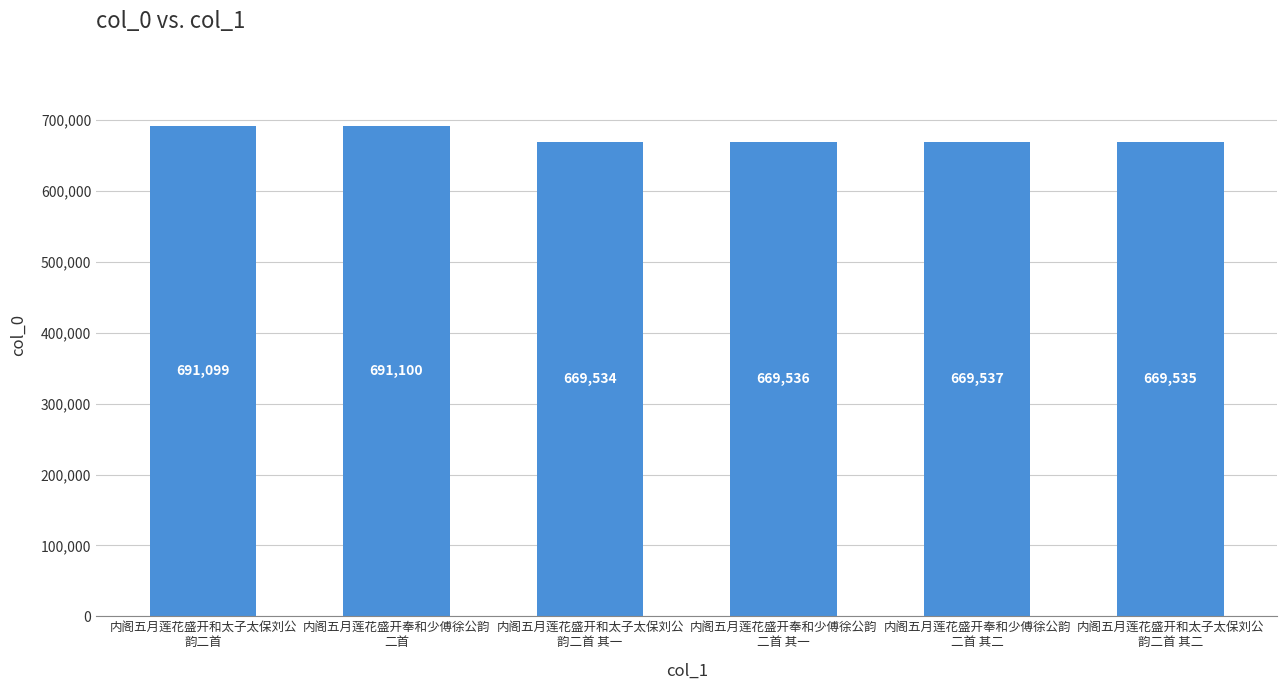

What is the sum of the values at 内阁五月莲花盛开奉和少傅徐公韵
二首 and 内阁五月莲花盛开奉和少傅徐公韵
二首 其二?

1360637